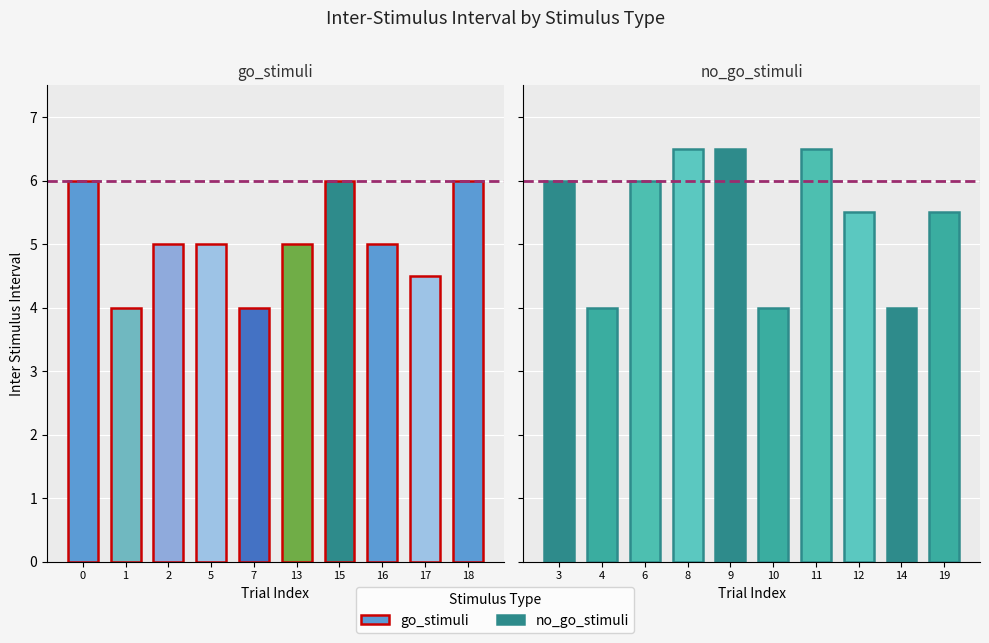

At which category does the chart reach its minimum across all series?

1